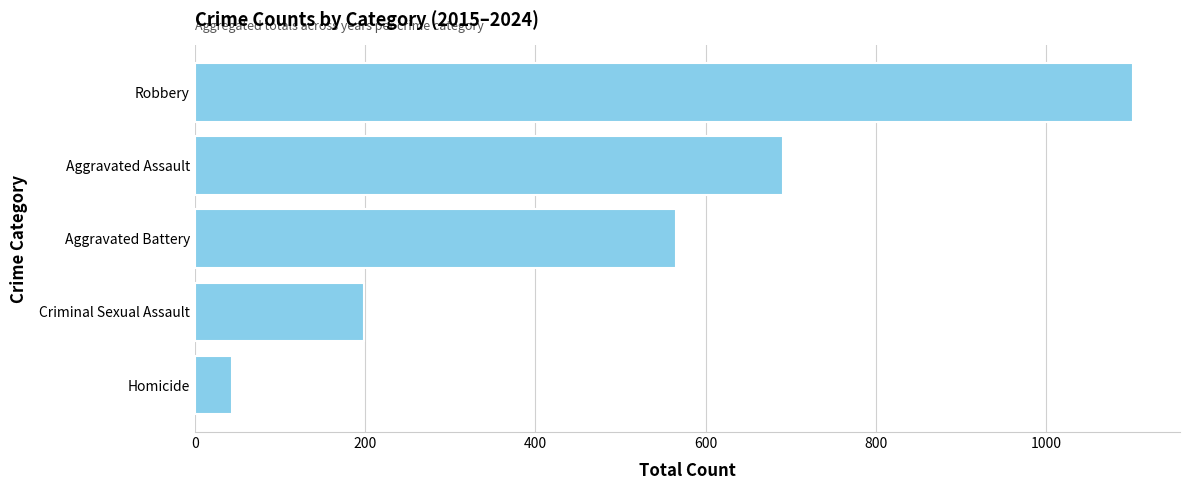

What is the sum of all values?

2601